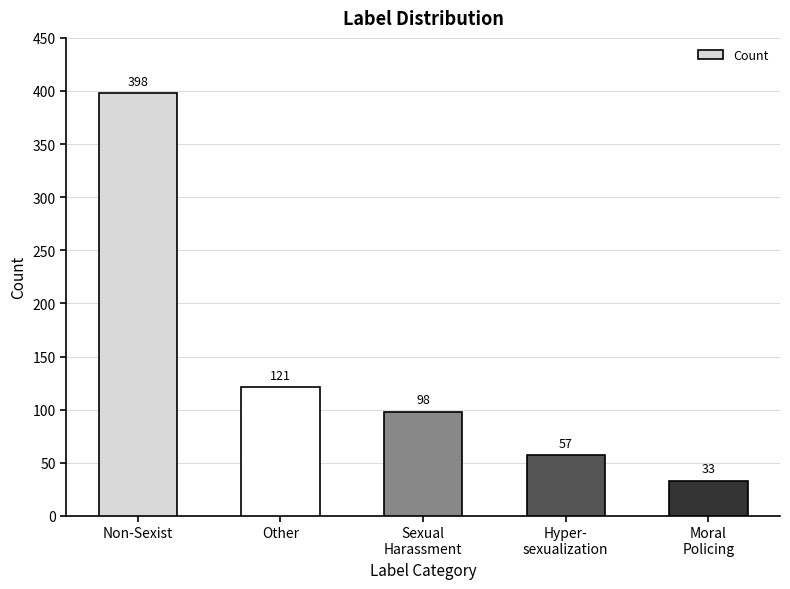

Which label corresponds to the largest value in the chart?

Non-Sexist